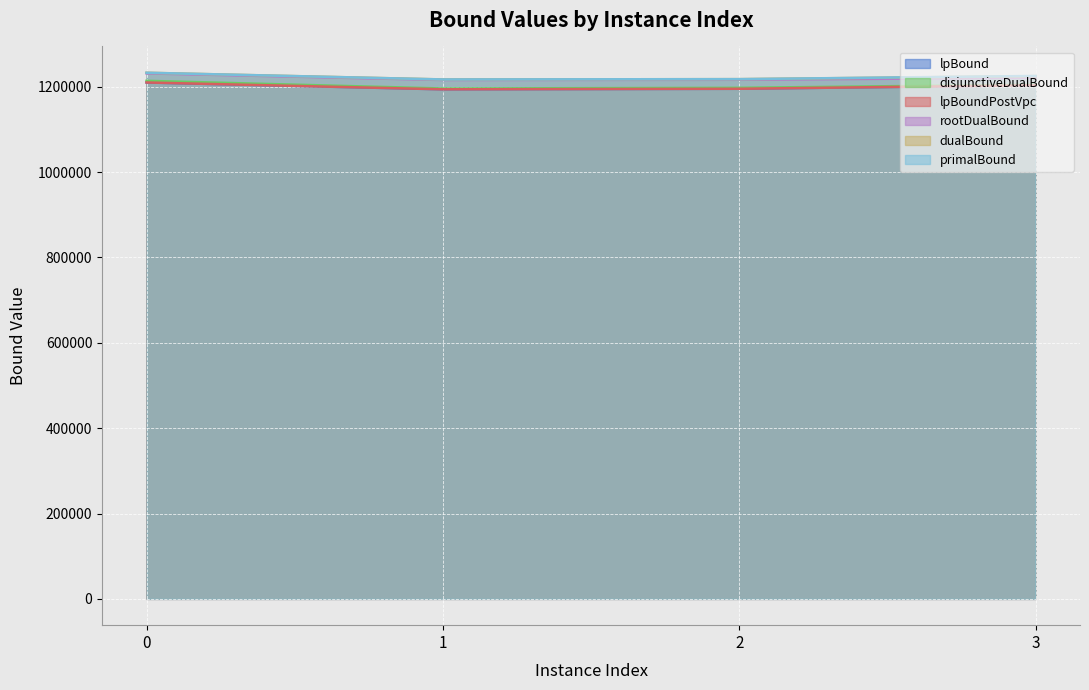

Is the value of lpBoundPostVpc at 3 greater than the value of disjunctiveDualBound at 0?

No